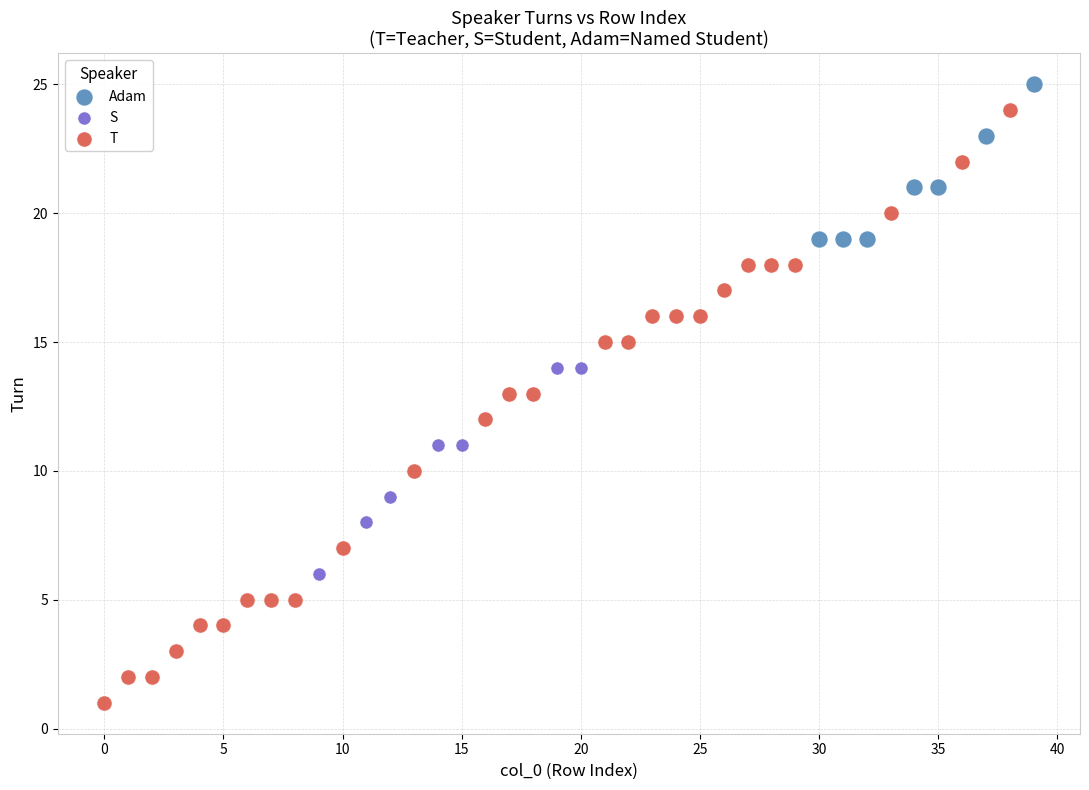

Which series has the largest Y range (max minus min)?

T